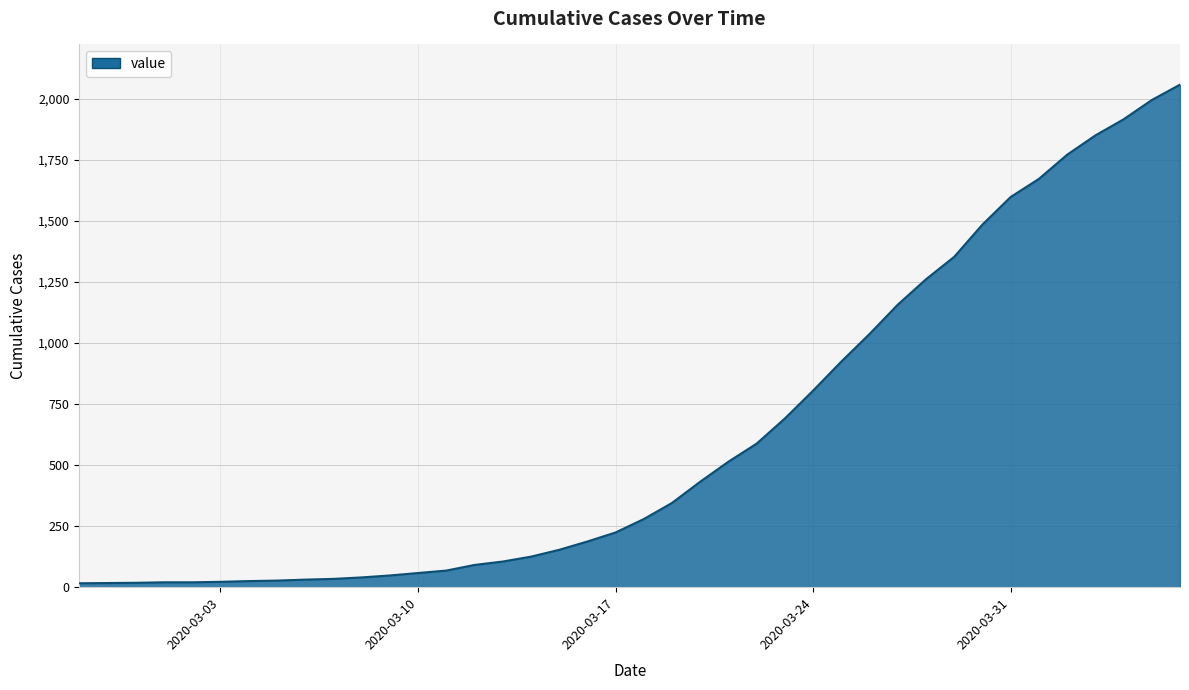

What is the difference between the second highest and minimum values?

1979